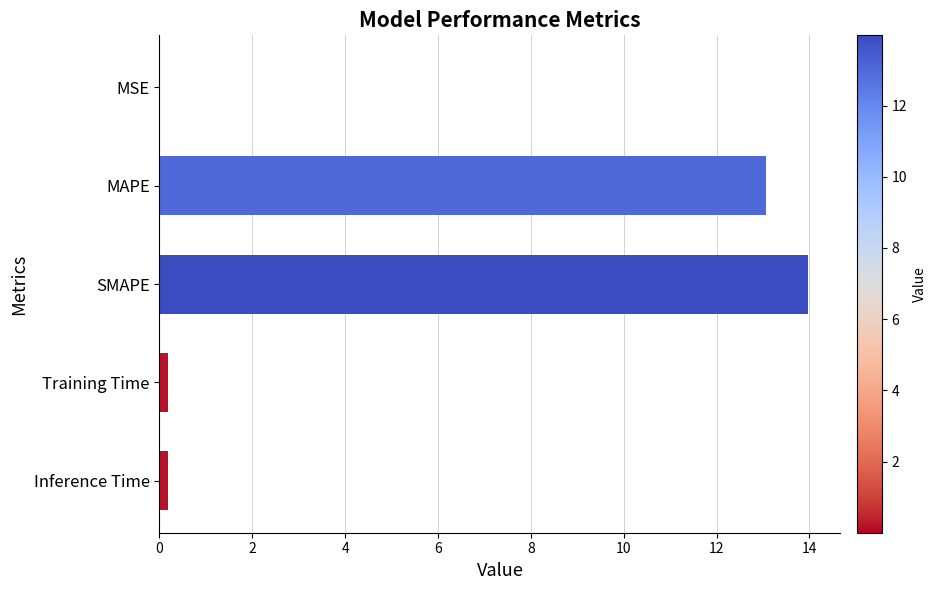

What is the sum of all values?

27.4